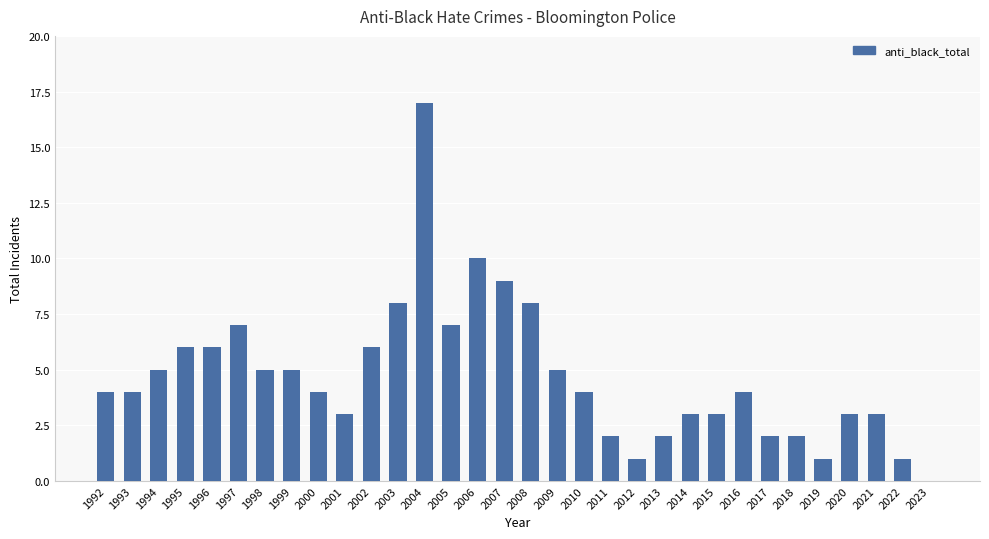

How many distinct data groups are displayed?

1